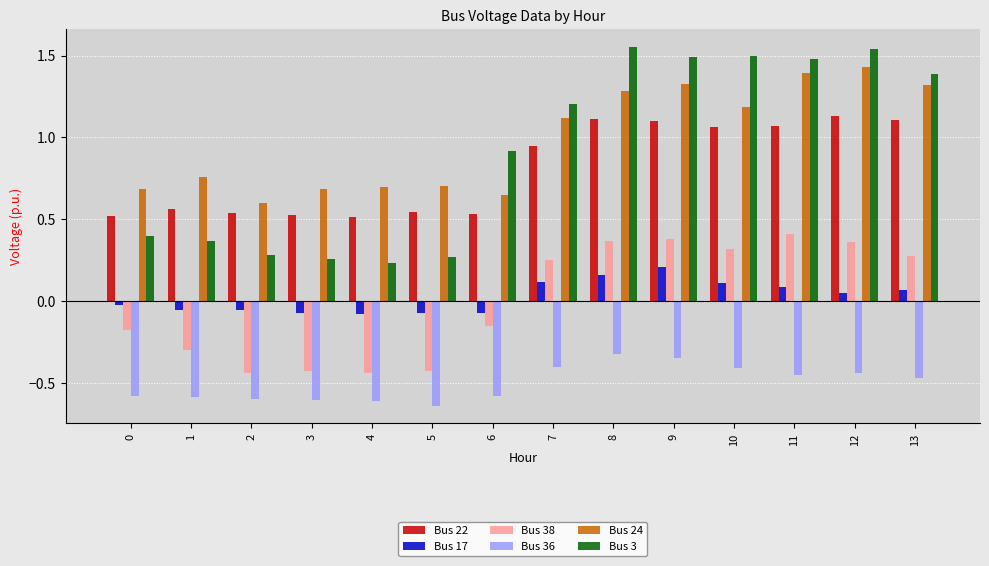

Count the number of data series in this chart.

6